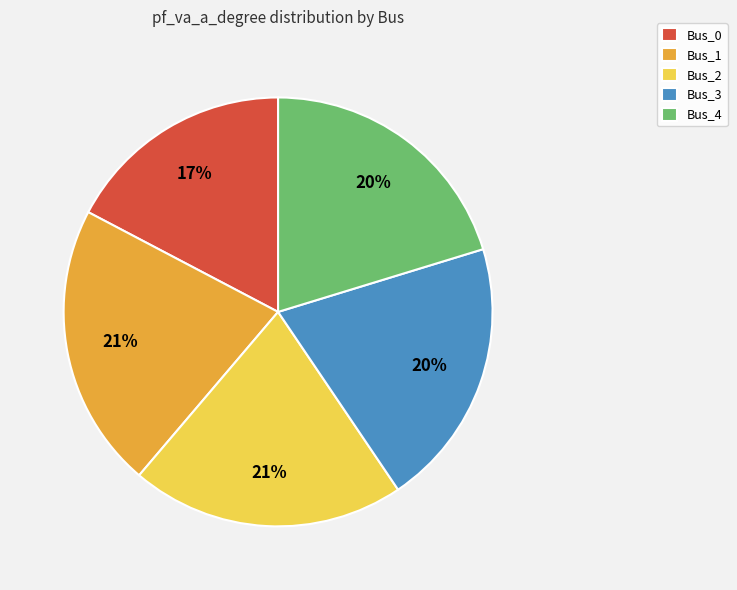

Do Bus_4 and Bus_0 together represent more than half of the pie?

No